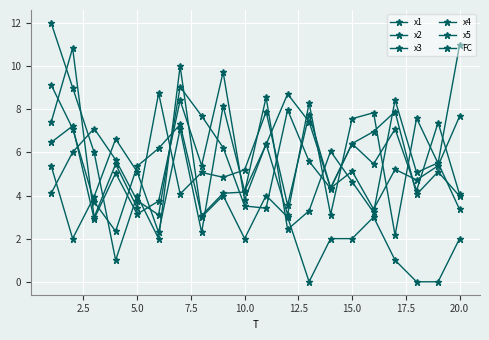

How many lines are shown in the chart?

6